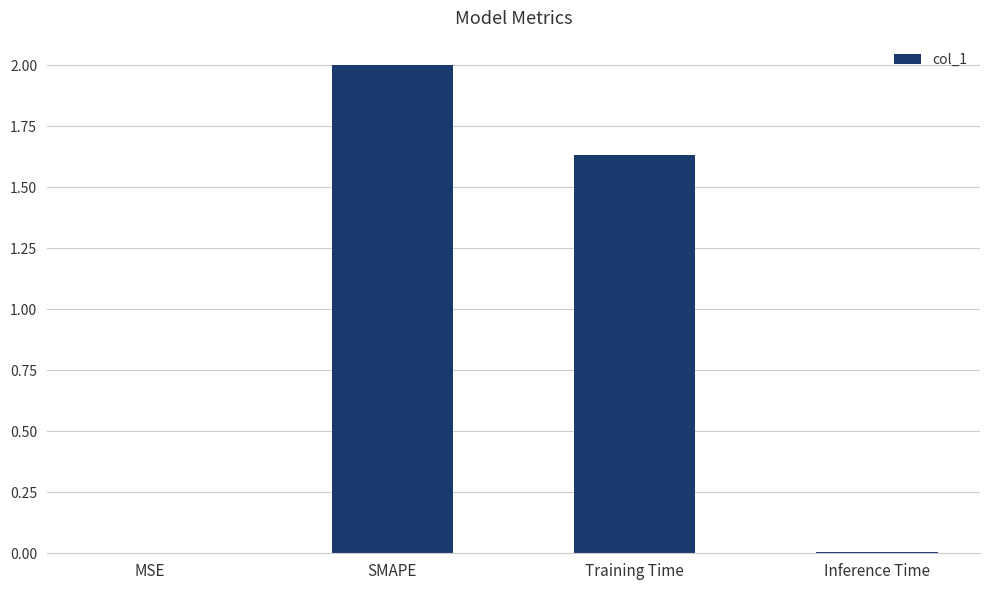

Are the bars horizontal?

No